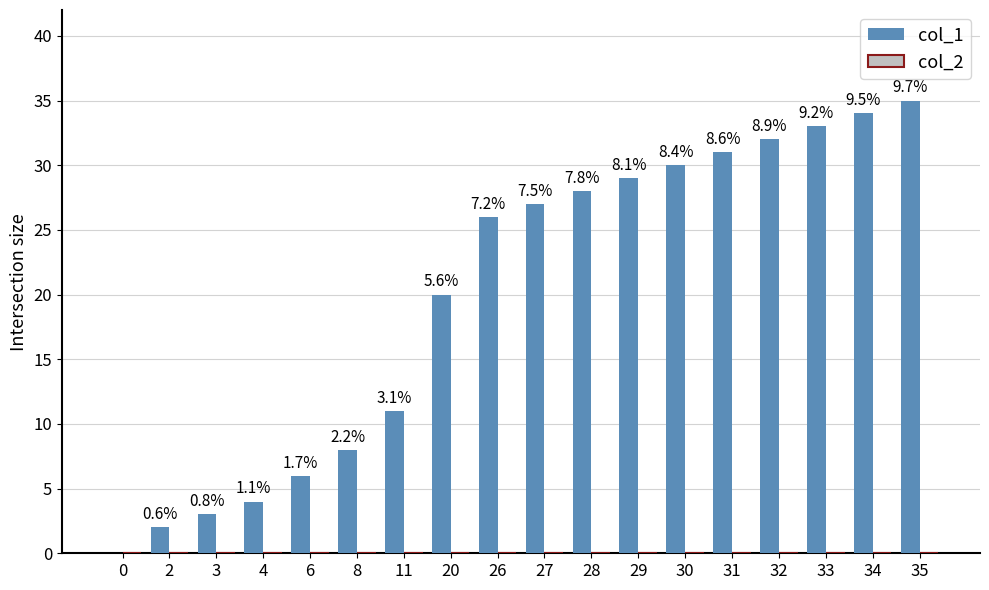

Count the number of categories in the chart.

18